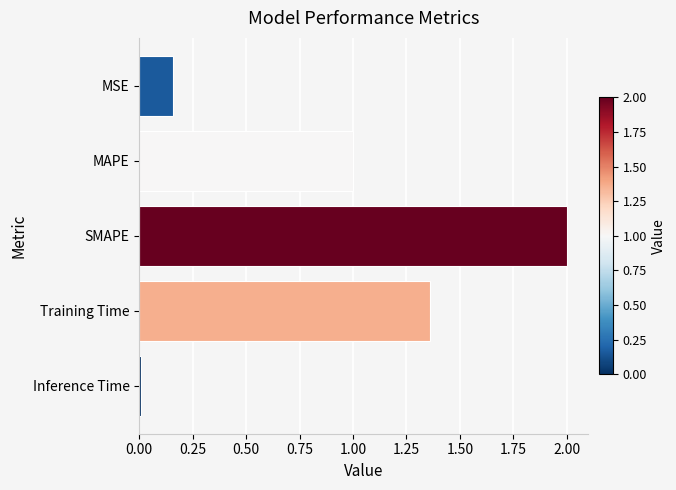

Are the bars horizontal?

Yes